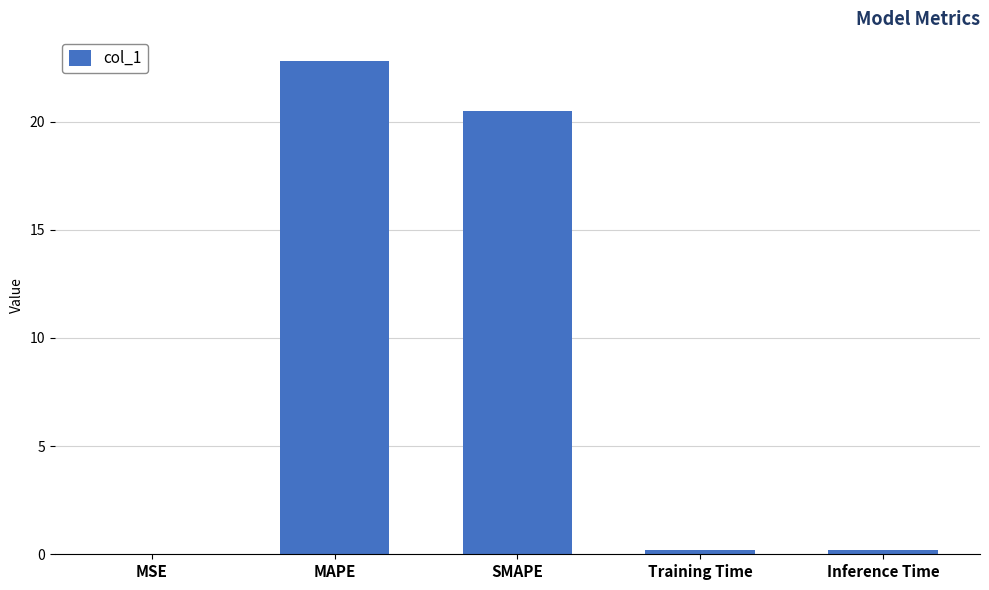

What is the change in value from SMAPE to Inference Time?

-20.3